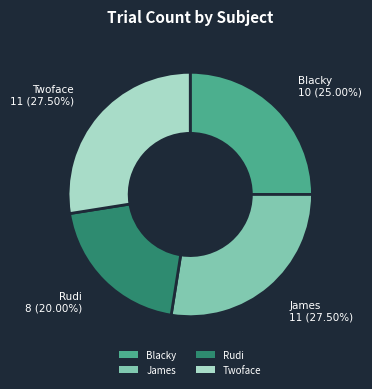

What percentage is NOT represented by Twoface?

72.5%